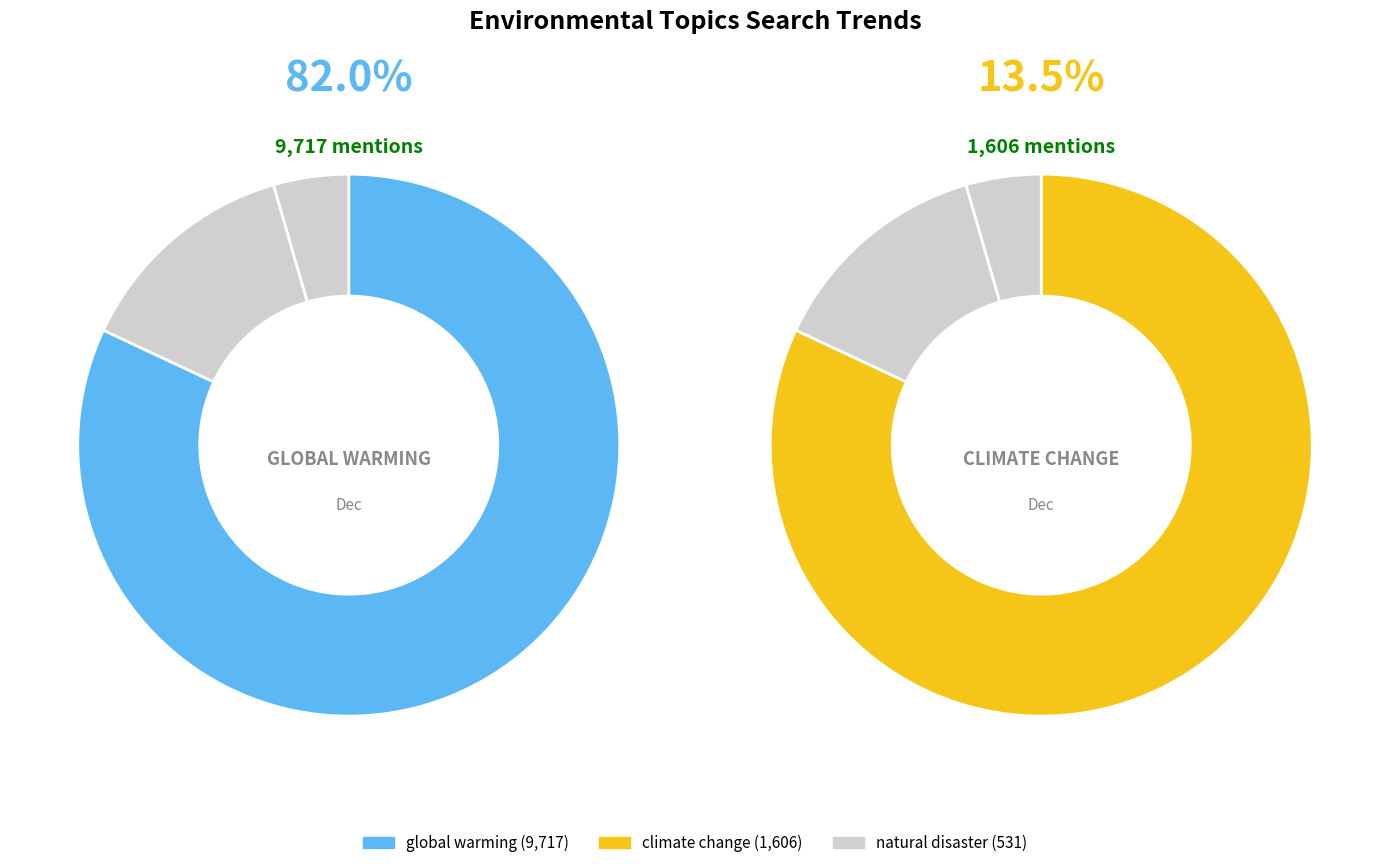

Combined, do natural disaster and climate change account for over 50%?

No